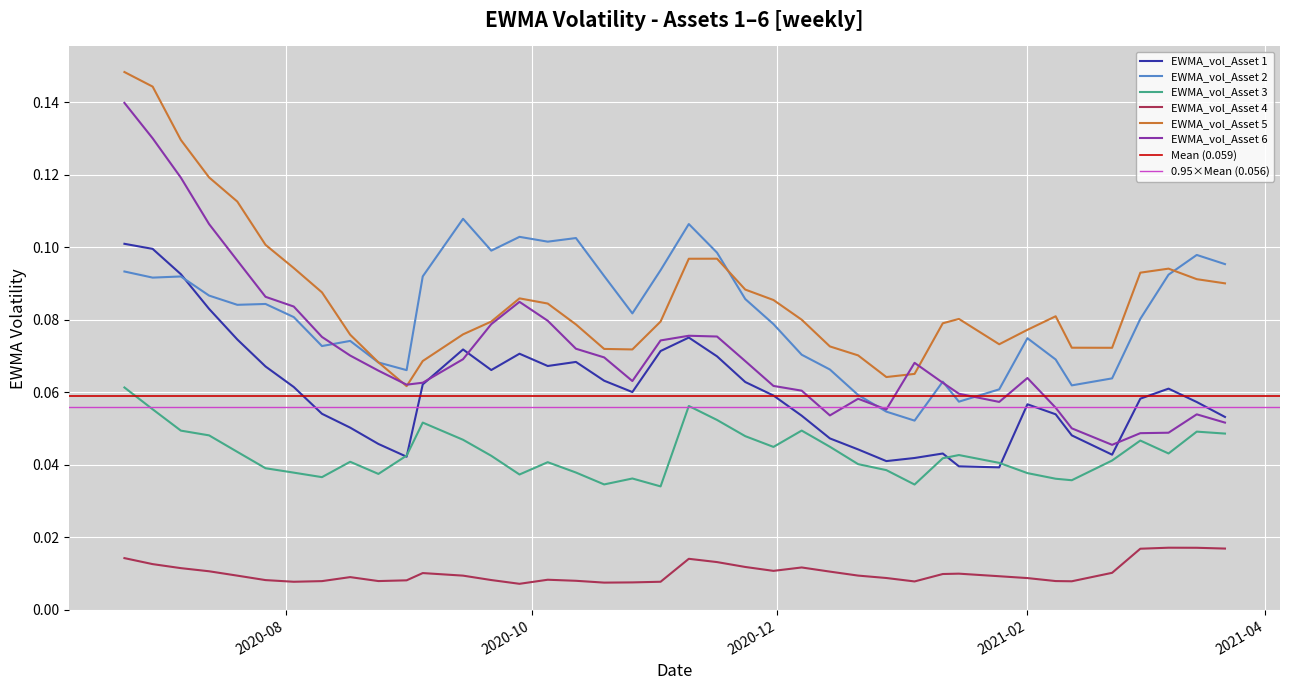

Reading left to right, list all the values displayed in this chart.

EWMA_vol_Asset 1: 0.1	0.1	0.1	0.1	0.1	0.1	0.1	0.1	0.1	0.0	0.0	0.1	0.1	0.1	0.1	0.1	0.1	0.1	0.1	0.1	0.1	0.1	0.1	0.1	0.1	0.0	0.0	0.0	0.0	0.0	0.0	0.0	0.1	0.1	0.0	0.0	0.1	0.1	0.1	0.1
EWMA_vol_Asset 2: 0.1	0.1	0.1	0.1	0.1	0.1	0.1	0.1	0.1	0.1	0.1	0.1	0.1	0.1	0.1	0.1	0.1	0.1	0.1	0.1	0.1	0.1	0.1	0.1	0.1	0.1	0.1	0.1	0.1	0.1	0.1	0.1	0.1	0.1	0.1	0.1	0.1	0.1	0.1	0.1
EWMA_vol_Asset 3: 0.1	0.1	0.0	0.0	0.0	0.0	0.0	0.0	0.0	0.0	0.0	0.1	0.0	0.0	0.0	0.0	0.0	0.0	0.0	0.0	0.1	0.1	0.0	0.0	0.0	0.0	0.0	0.0	0.0	0.0	0.0	0.0	0.0	0.0	0.0	0.0	0.0	0.0	0.0	0.0
EWMA_vol_Asset 4: 0.0	0.0	0.0	0.0	0.0	0.0	0.0	0.0	0.0	0.0	0.0	0.0	0.0	0.0	0.0	0.0	0.0	0.0	0.0	0.0	0.0	0.0	0.0	0.0	0.0	0.0	0.0	0.0	0.0	0.0	0.0	0.0	0.0	0.0	0.0	0.0	0.0	0.0	0.0	0.0
EWMA_vol_Asset 5: 0.1	0.1	0.1	0.1	0.1	0.1	0.1	0.1	0.1	0.1	0.1	0.1	0.1	0.1	0.1	0.1	0.1	0.1	0.1	0.1	0.1	0.1	0.1	0.1	0.1	0.1	0.1	0.1	0.1	0.1	0.1	0.1	0.1	0.1	0.1	0.1	0.1	0.1	0.1	0.1
EWMA_vol_Asset 6: 0.1	0.1	0.1	0.1	0.1	0.1	0.1	0.1	0.1	0.1	0.1	0.1	0.1	0.1	0.1	0.1	0.1	0.1	0.1	0.1	0.1	0.1	0.1	0.1	0.1	0.1	0.1	0.1	0.1	0.1	0.1	0.1	0.1	0.1	0.1	0.0	0.0	0.0	0.1	0.1